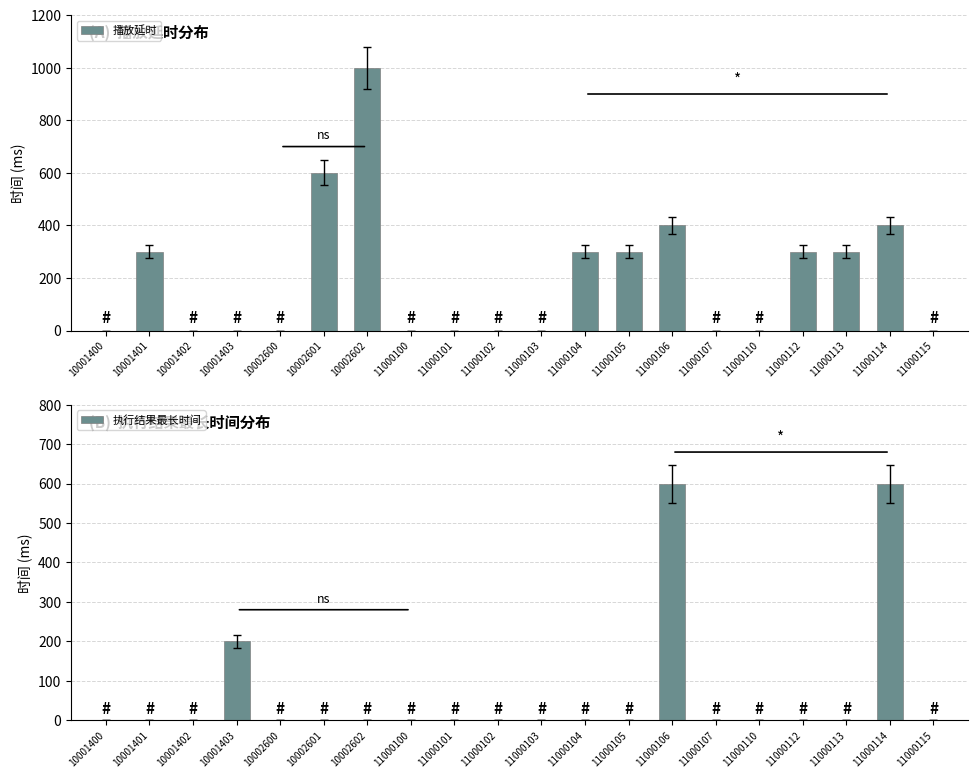

List the labels in order of 播放延时 value, largest first.

10002602, 10002601, 11000106, 11000114, 10001401, 11000104, 11000105, 11000112, 11000113, 10001400, 10001402, 10001403, 10002600, 11000100, 11000101, 11000102, 11000103, 11000107, 11000110, 11000115